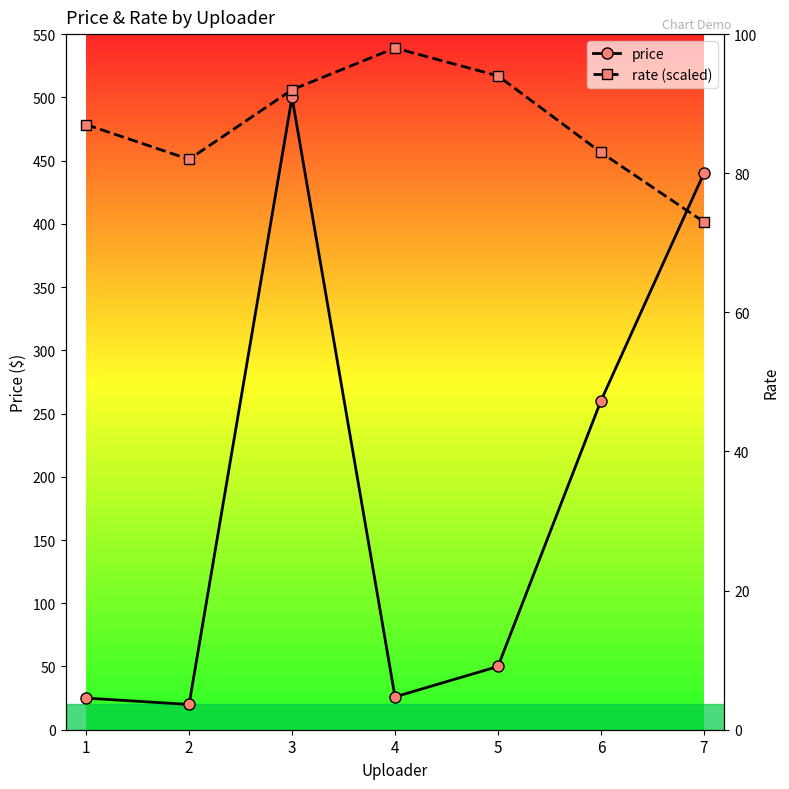

What is the value of the rate (scaled) point at the 5th from the left?

517.0